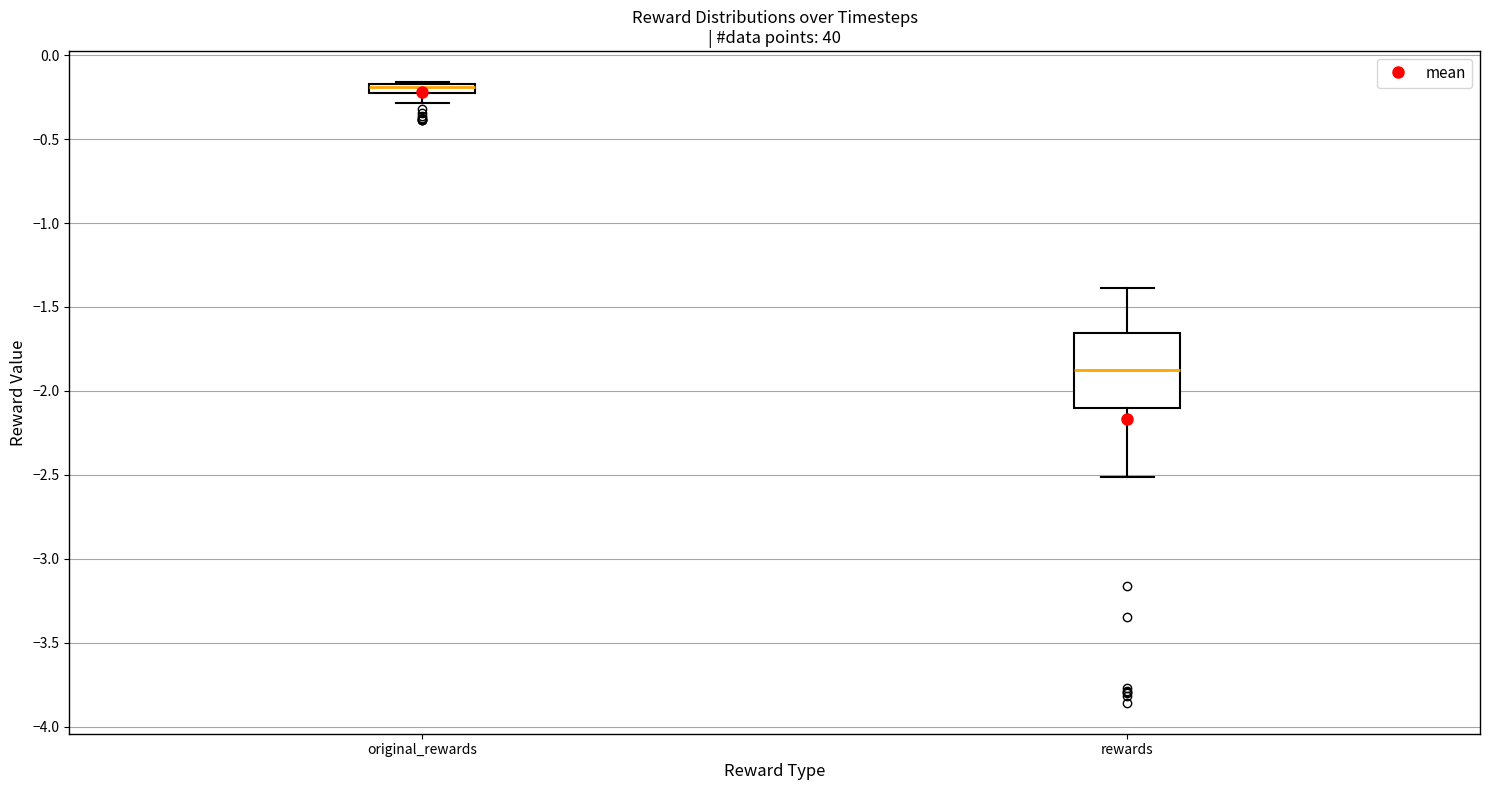

Comparing the boxes themselves (not the whiskers), which one is the tallest?

rewards